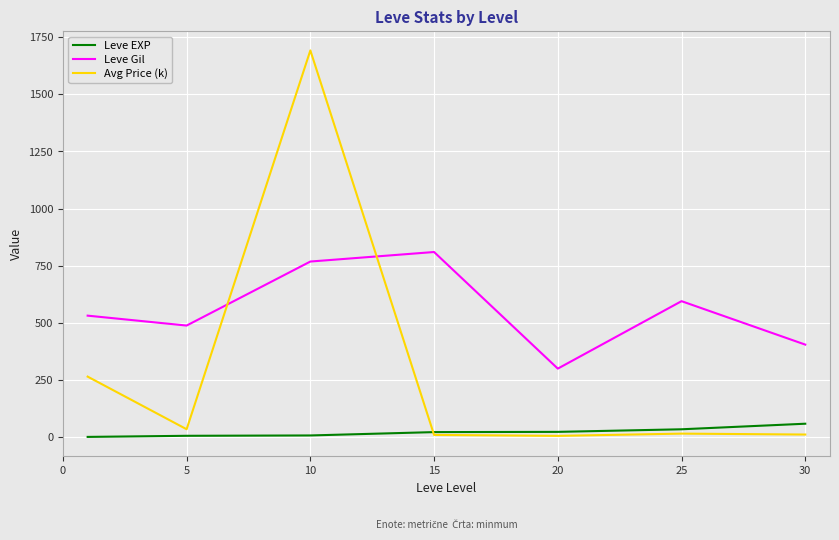

Rank the series by their average value, from highest to lowest.

Leve Gil, Avg Price (k), Leve EXP